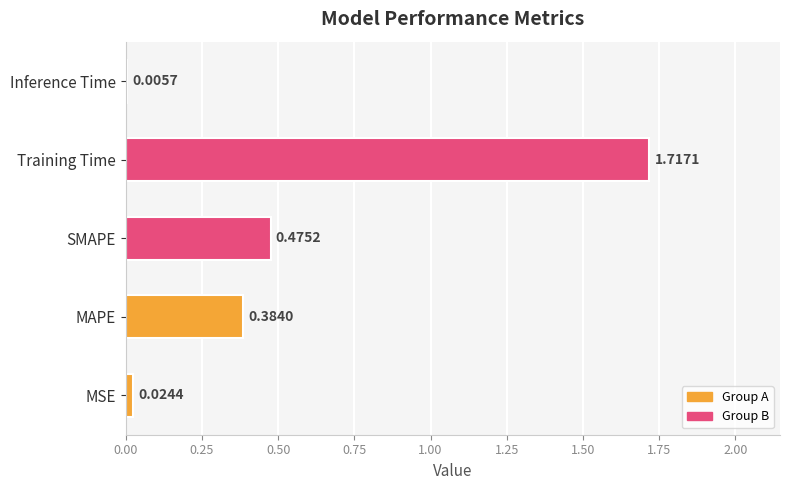

Which label corresponds to the largest value in the chart?

Training Time